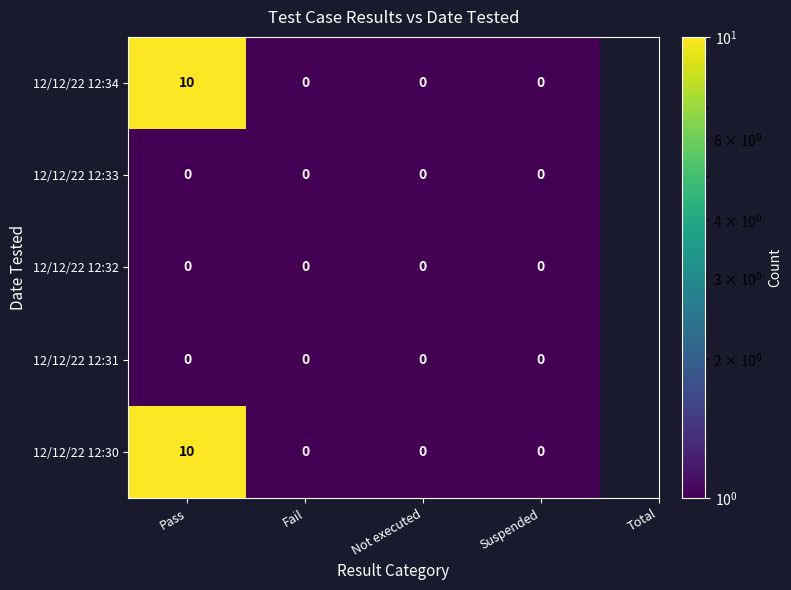

Which category has the highest value in the 12/12/22 12:30 series?

Pass